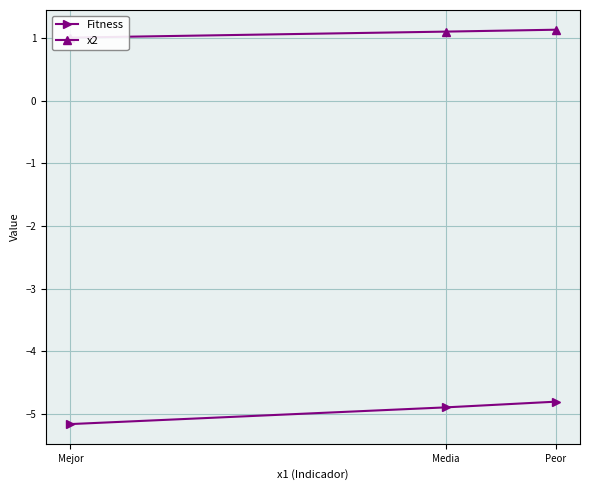

List the series in order of their peak value, highest first.

x2, Fitness